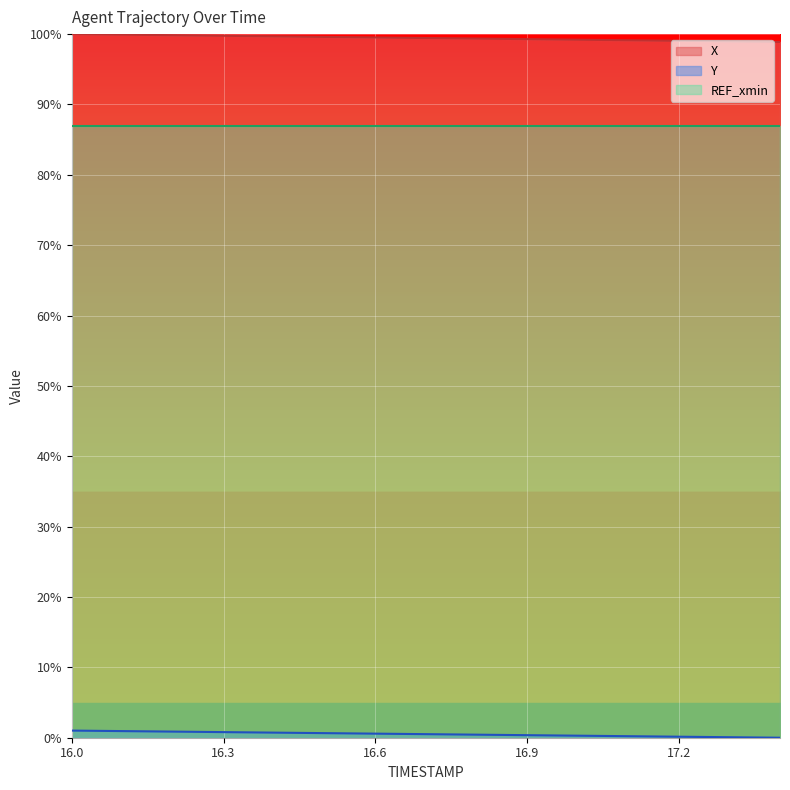

What are all the series names shown in the legend?

X, Y, REF_xmin